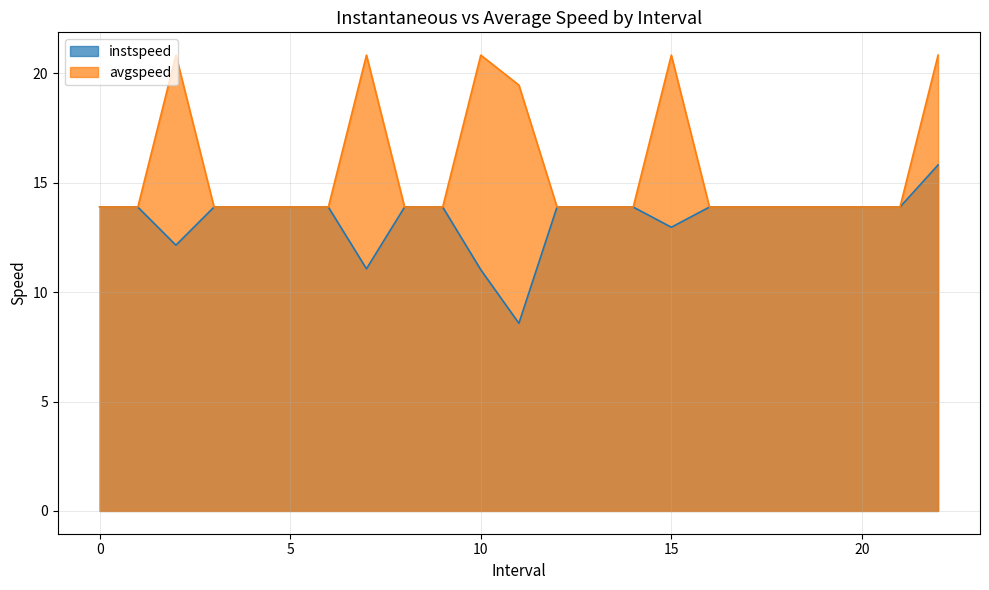

How many data points in instspeed are less than 13?

5